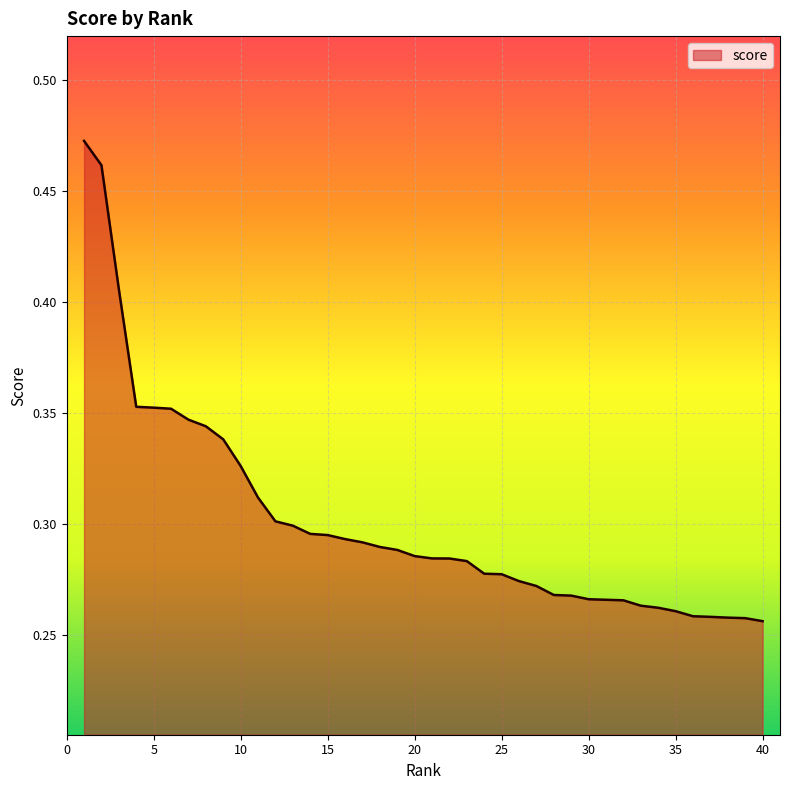

Does the chart have visible grid lines?

Yes